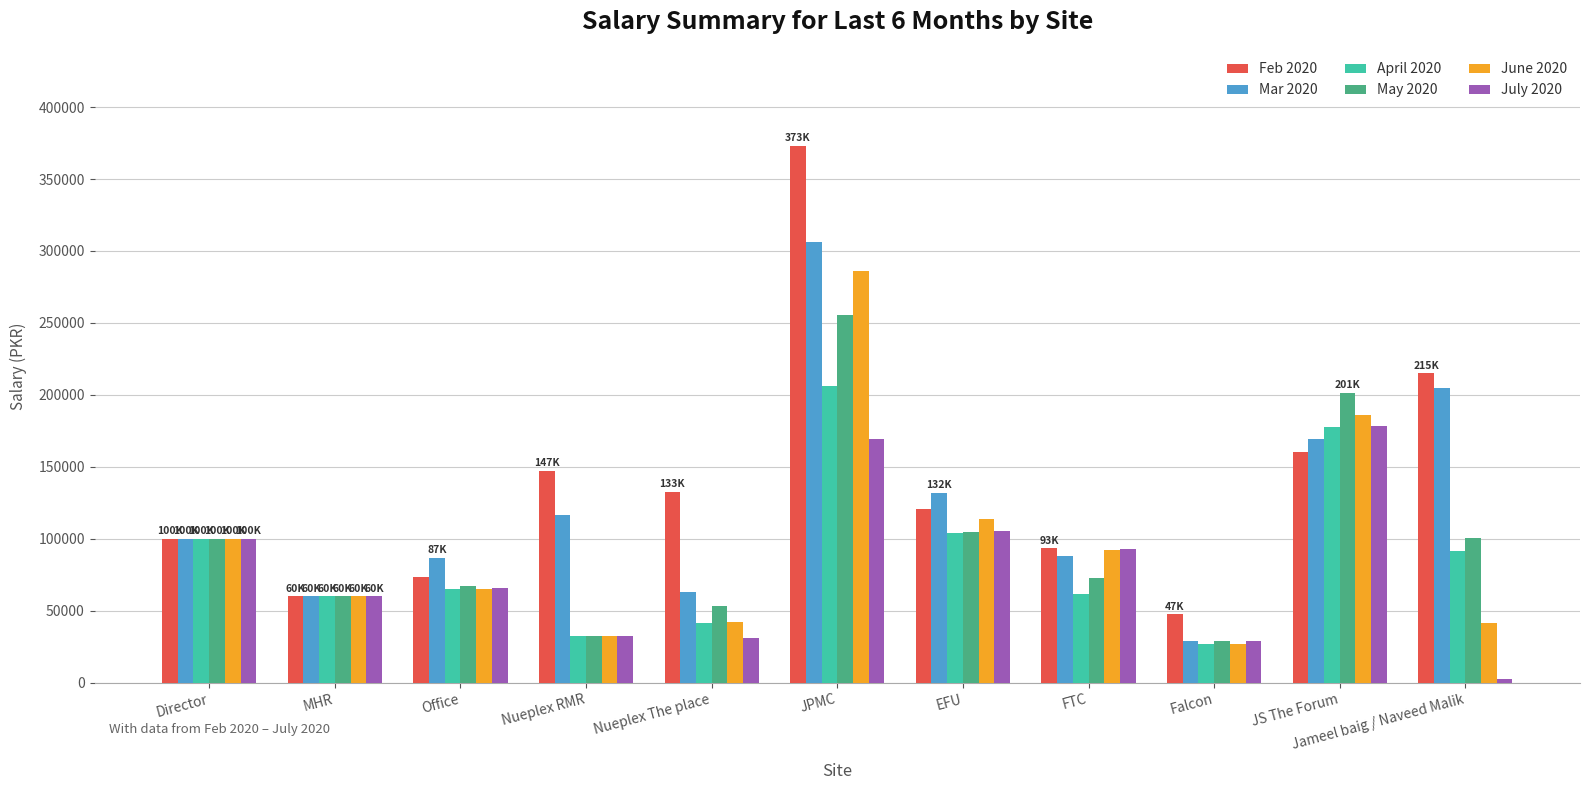

The Feb 2020 series shows 138684.2 at FTC. True or false?

False